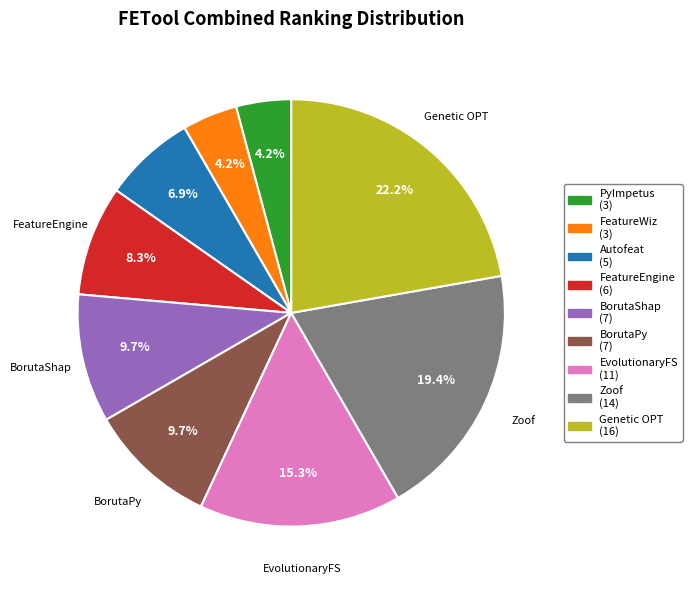

How many slices are in this pie chart?

9